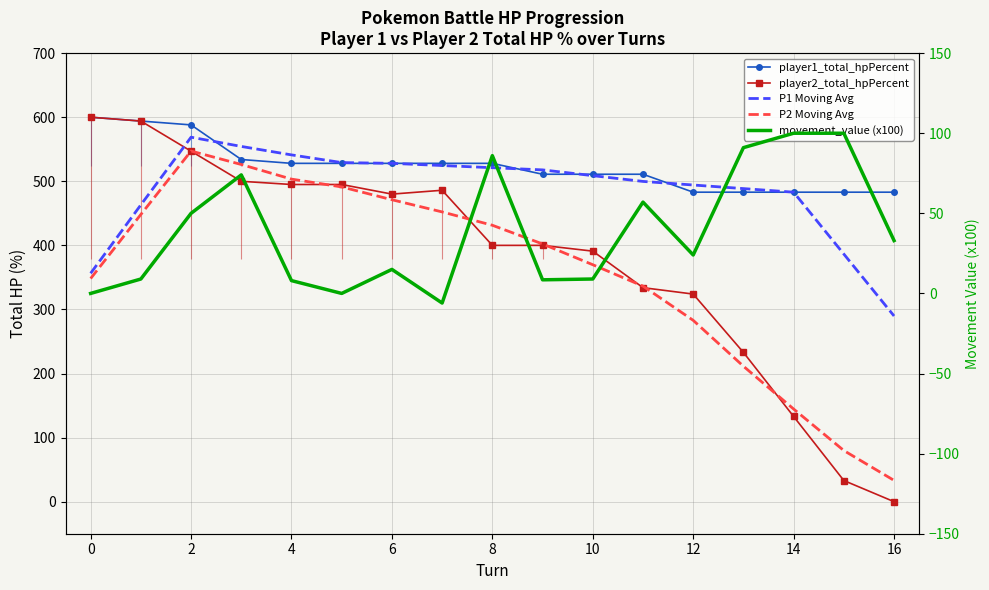

At how many categories does at least one series exceed 471?

17